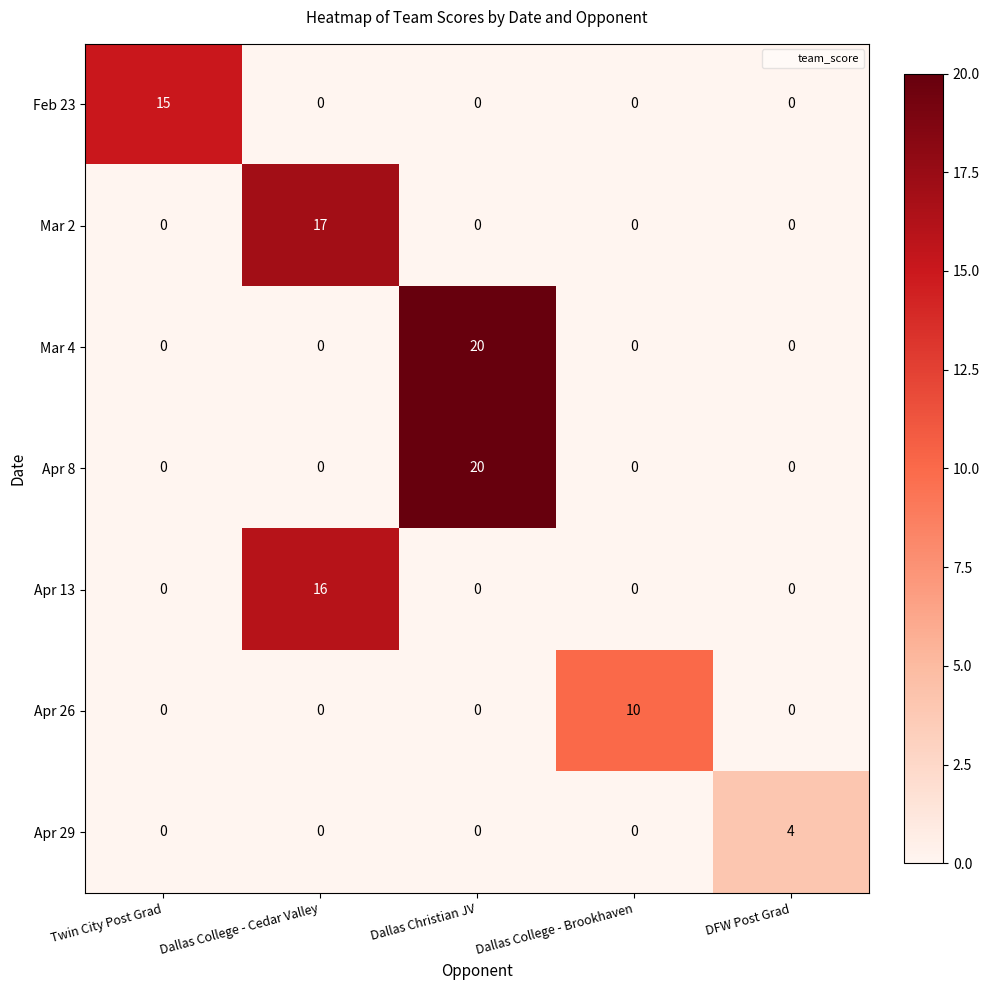

Is it true that Mar 2 equals 0 at Twin City Post Grad?

True